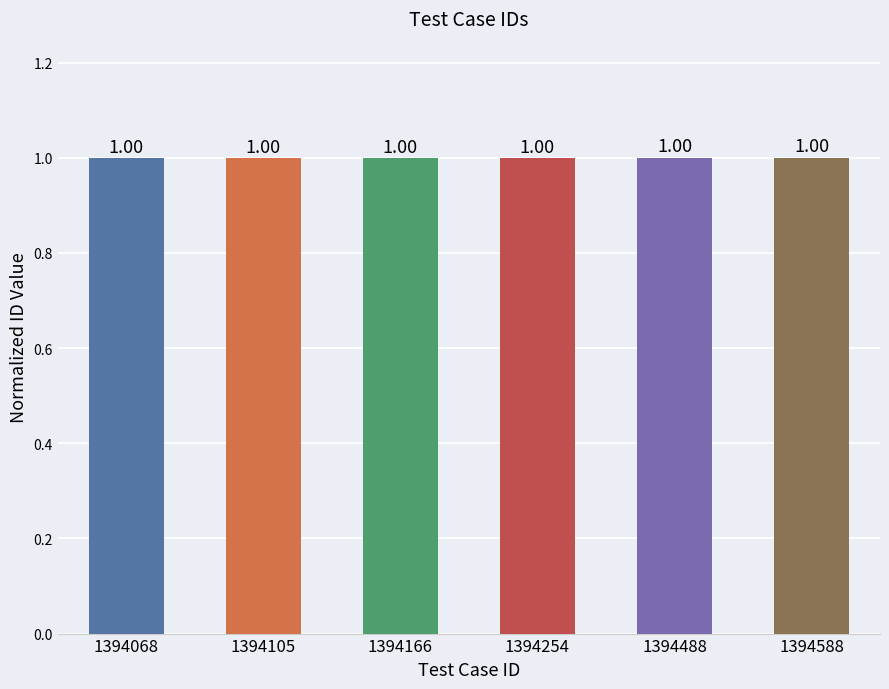

What is the minimum value shown in the chart?

1.0